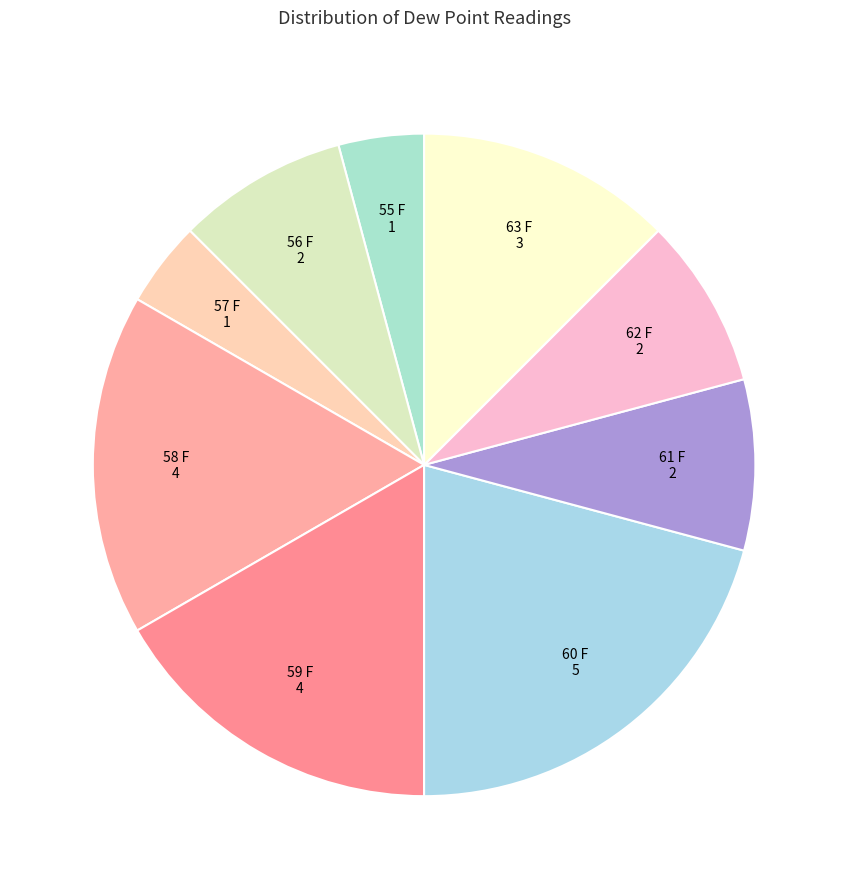

Does 58 F represent more than half of the total?

No